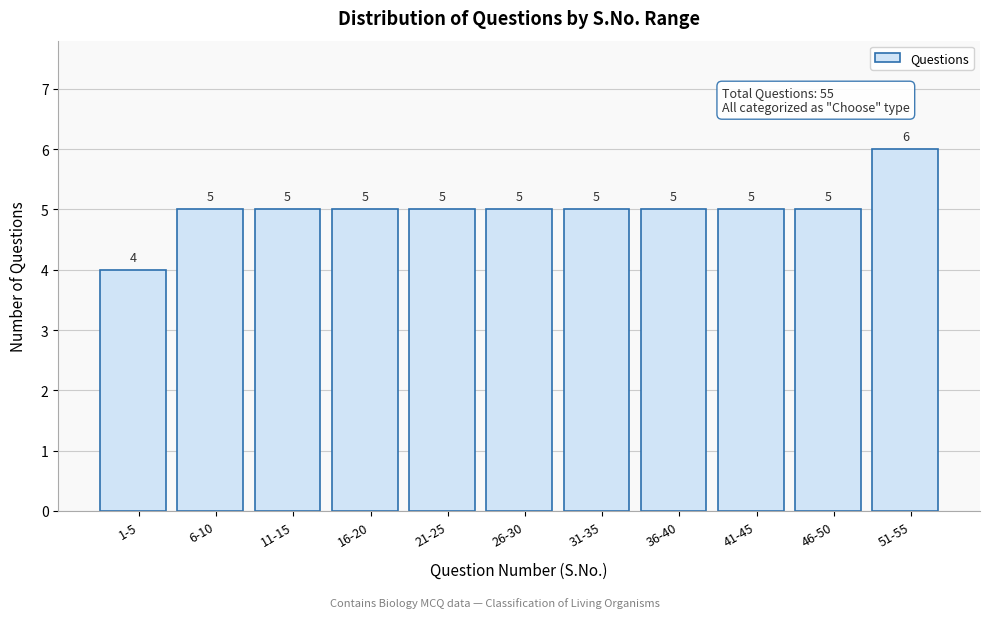

Reading left to right, what are all the values shown in this chart?

1-5=4	6-10=5	11-15=5	16-20=5	21-25=5	26-30=5	31-35=5	36-40=5	41-45=5	46-50=5	51-55=6